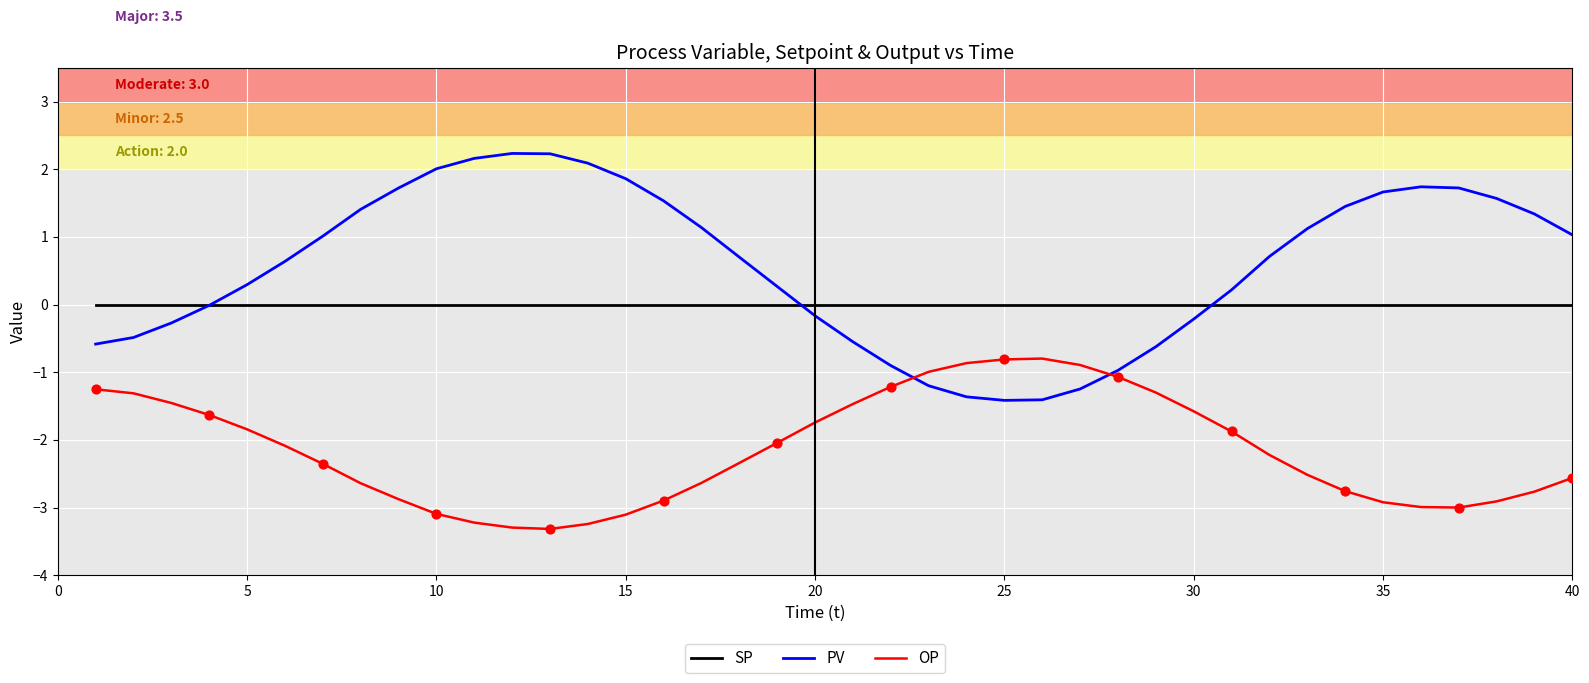

Which series has the largest total across all categories?

PV